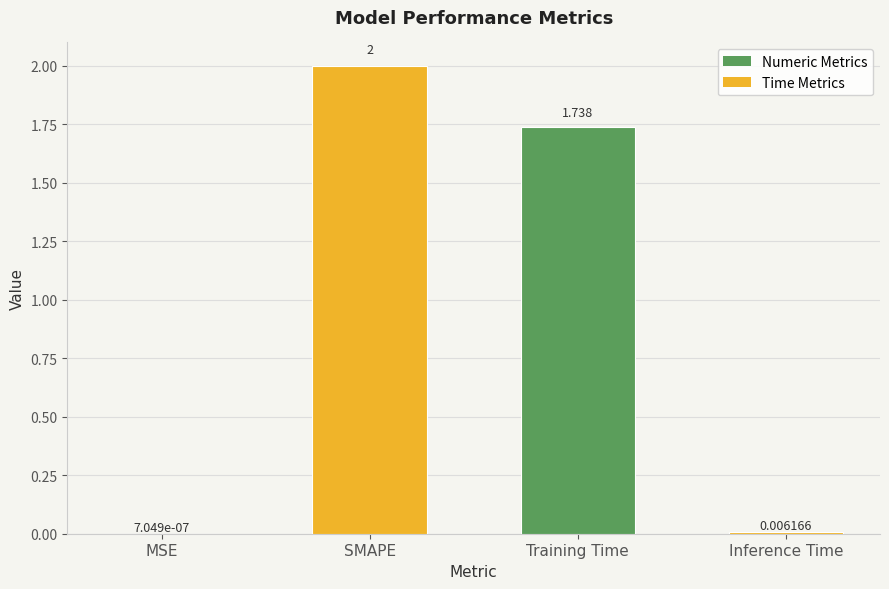

Which label corresponds to the largest value in the chart?

SMAPE